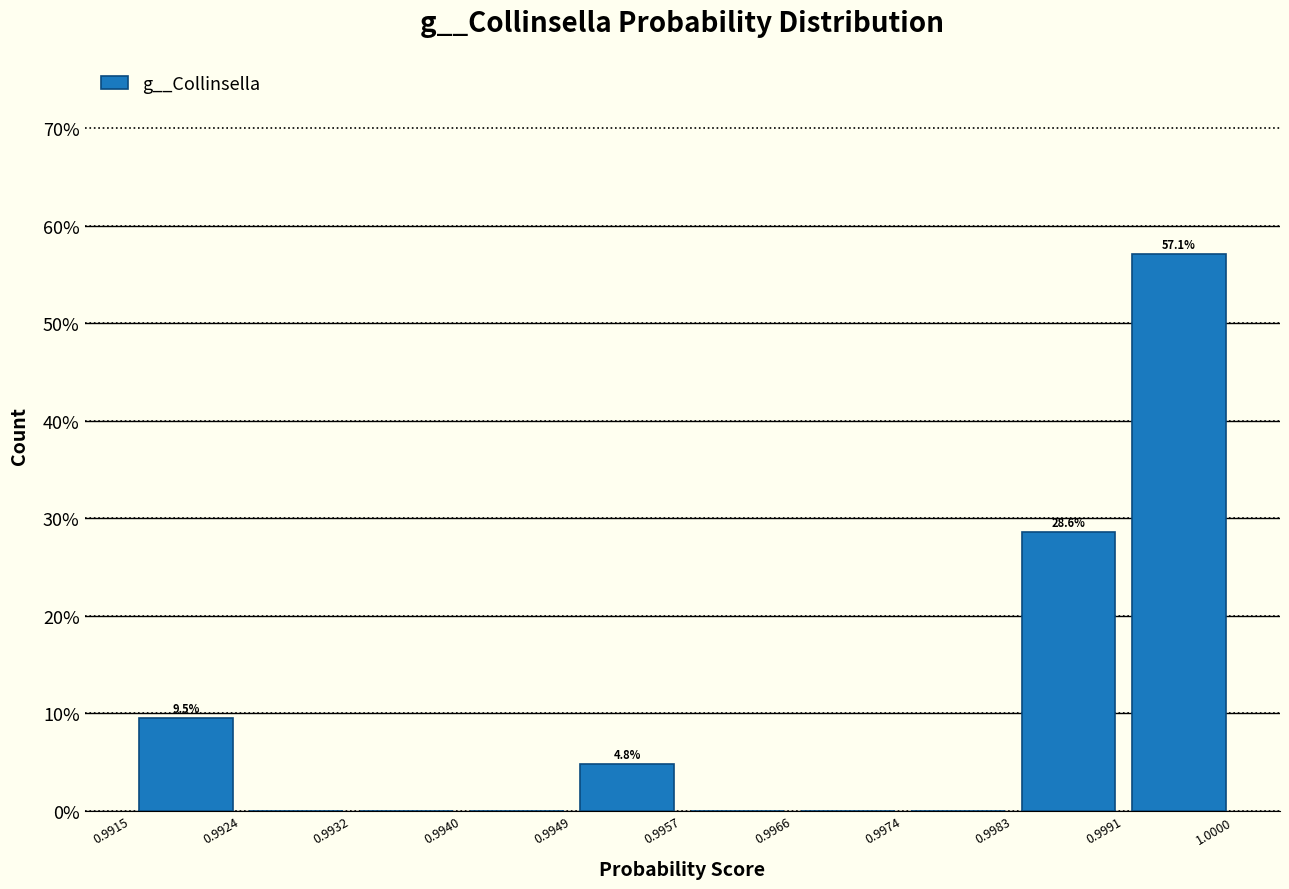

Which range on the x-axis has the tallest bar?

0.9991 to 1.0000